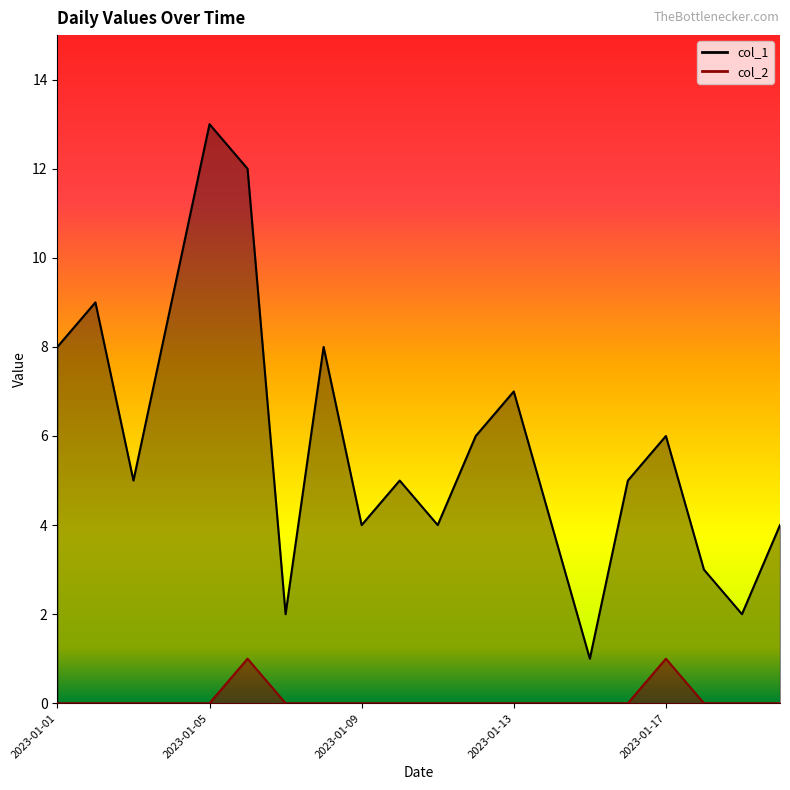

At which label is col_1 closest to 7?

2023-01-13